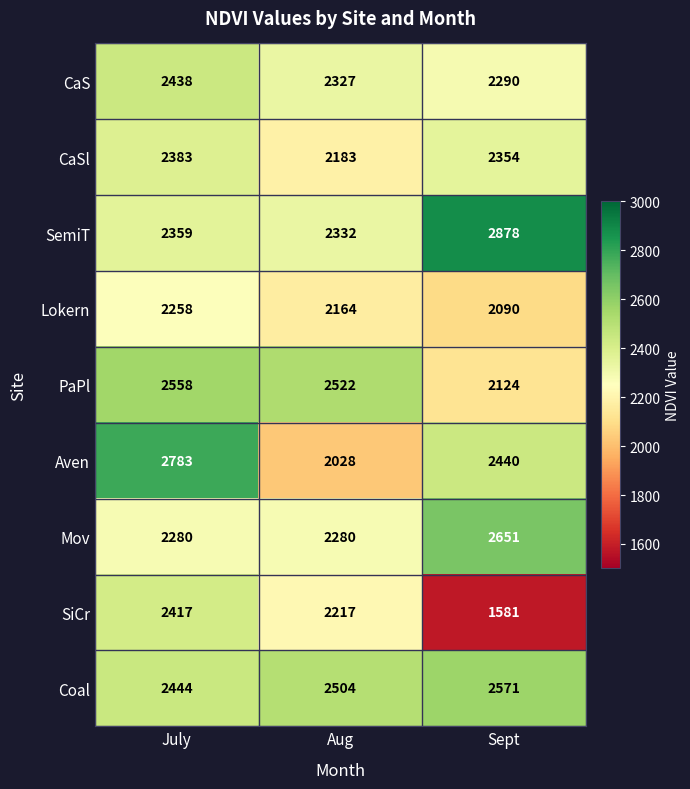

The value of CaS at Sept is 1192. True or false?

False